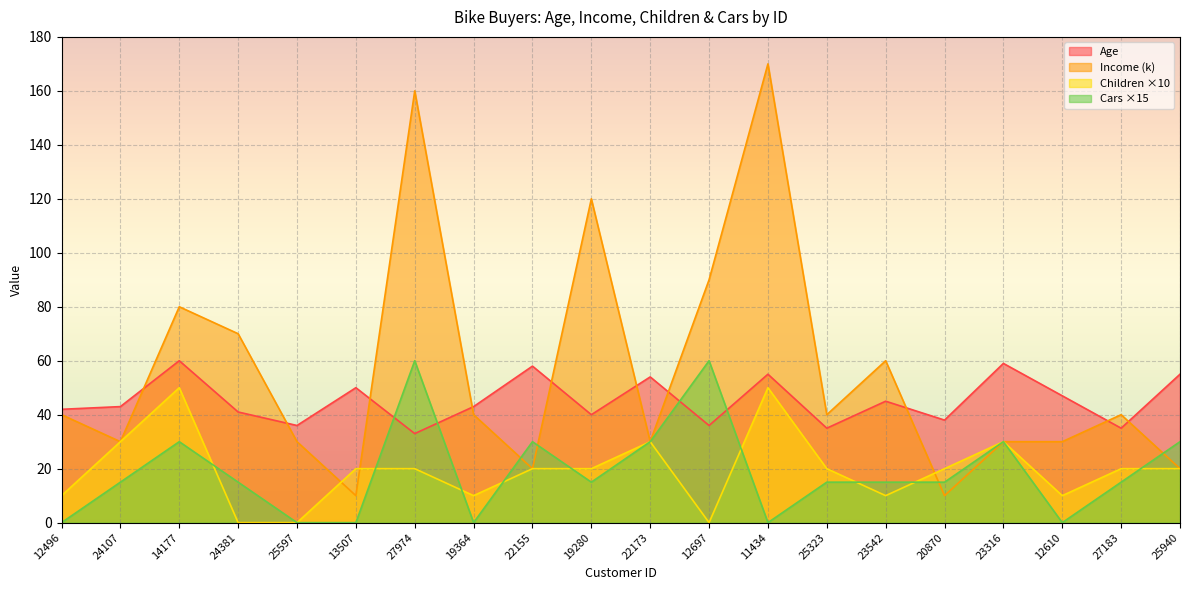

Between 22155 and 24107, which is larger?

22155